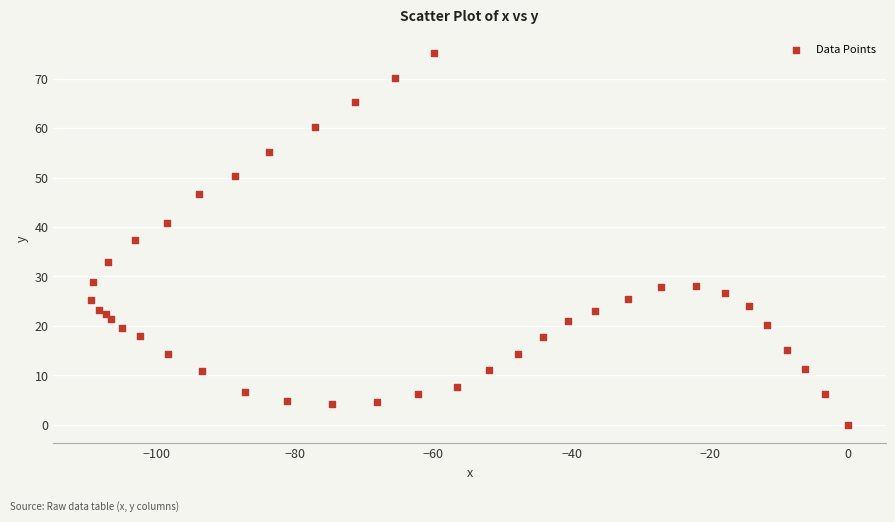

What is the range of X values (max minus min)?

109.5